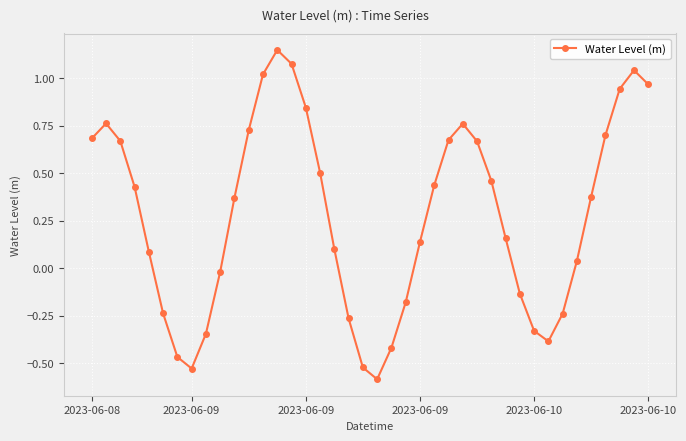

How many series are shown in this chart?

1